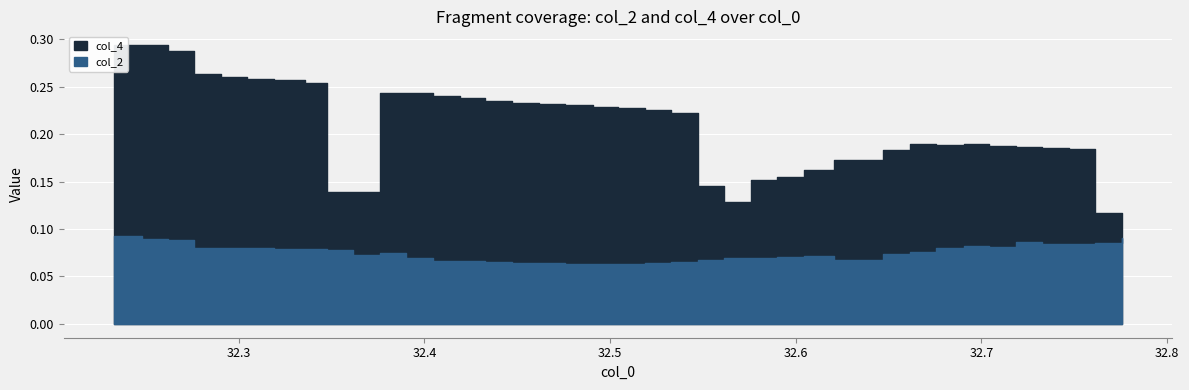

Between 18 and 25, which is larger?

25